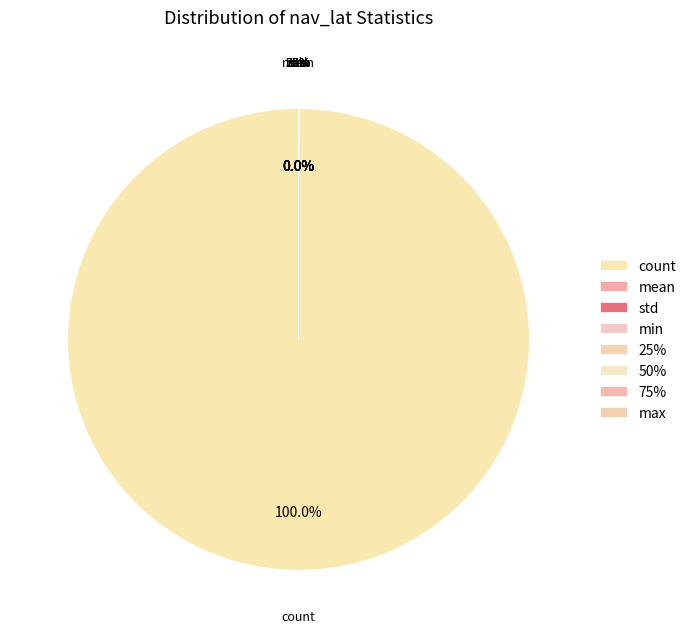

What is the change in value from std to 50%?

+44.5